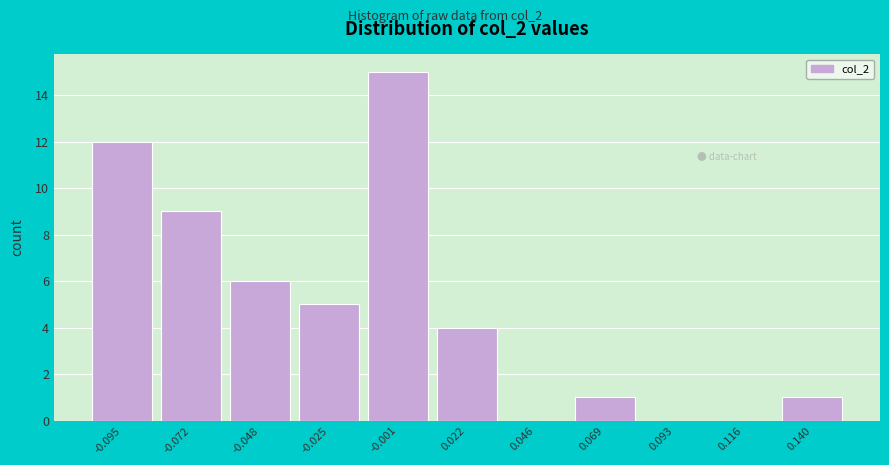

Reading right to left, extract all data points from this chart.

0.140=1	0.116=0	0.093=0	0.069=1	0.046=0	0.022=4	-0.001=15	-0.025=5	-0.048=6	-0.072=9	-0.095=12